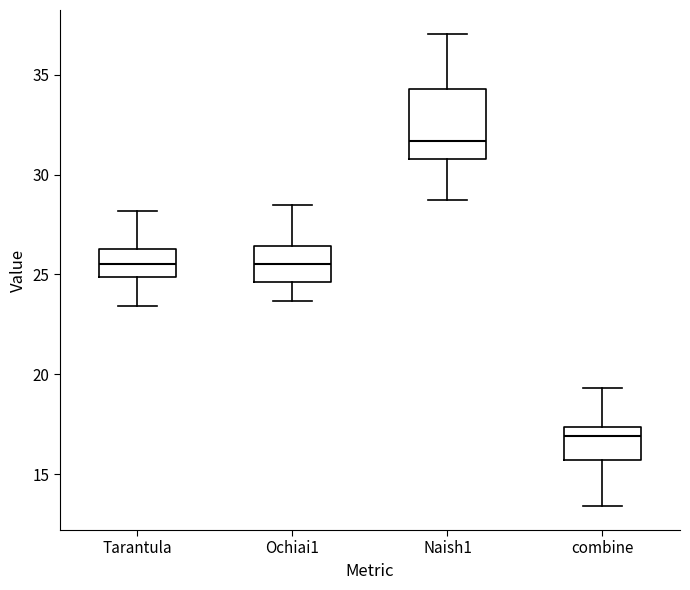

Reading left to right, transcribe this box plot: for each box, give where its median line is, the range the box spans, and where its two whiskers end, as read against the y-axis. The values are not printed on the chart, so give them approximately, as read against the axis.

Tarantula: median 25.5, box 25.0 to 26.5, whiskers 23.5 to 28.0
Ochiai1: median 25.5, box 24.5 to 26.5, whiskers 23.5 to 28.5
Naish1: median 31.5, box 31.0 to 34.5, whiskers 28.5 to 37.0
combine: median 17.0, box 15.5 to 17.5, whiskers 13.5 to 19.5